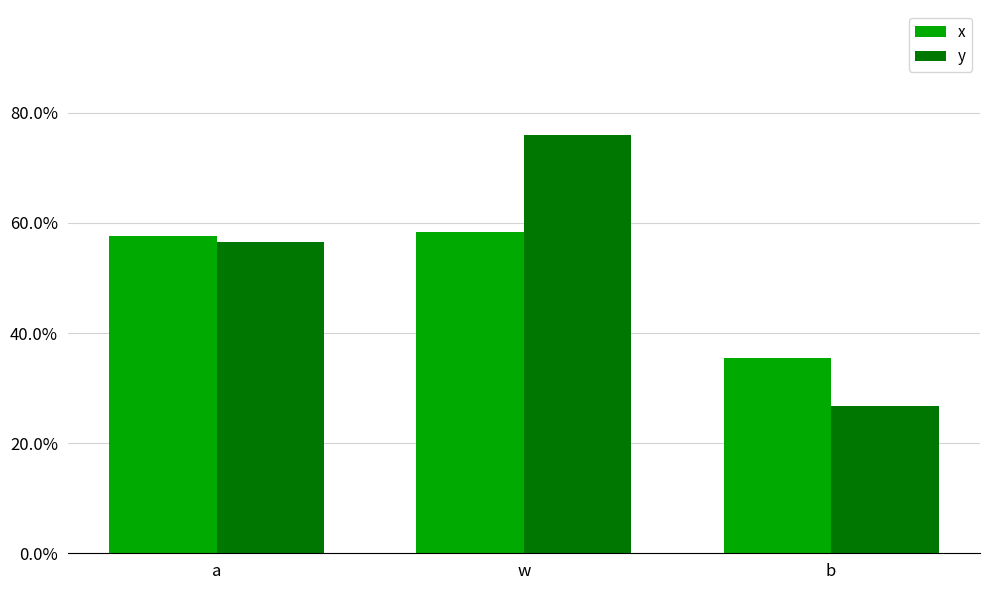

What is the maximum value shown in the chart?

0.8